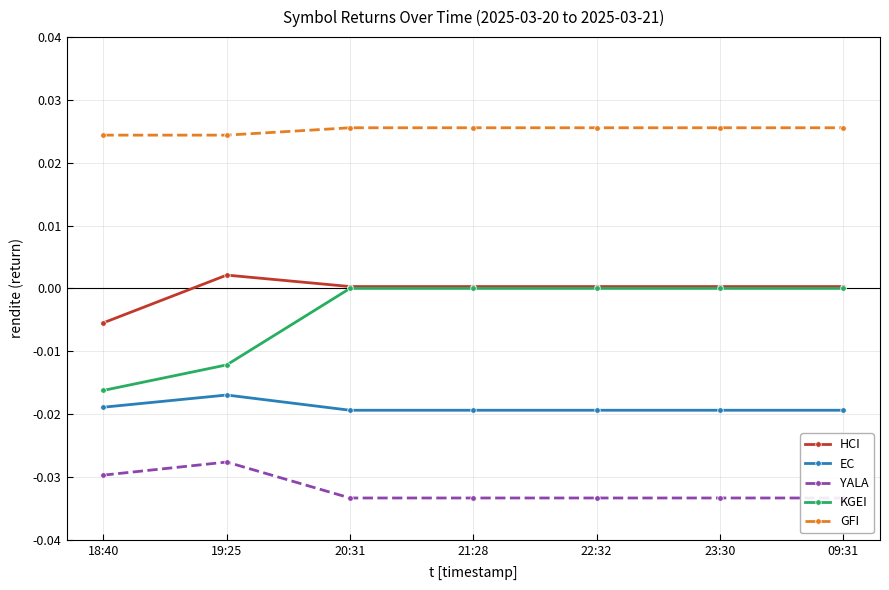

How many categories are shown in the chart?

7